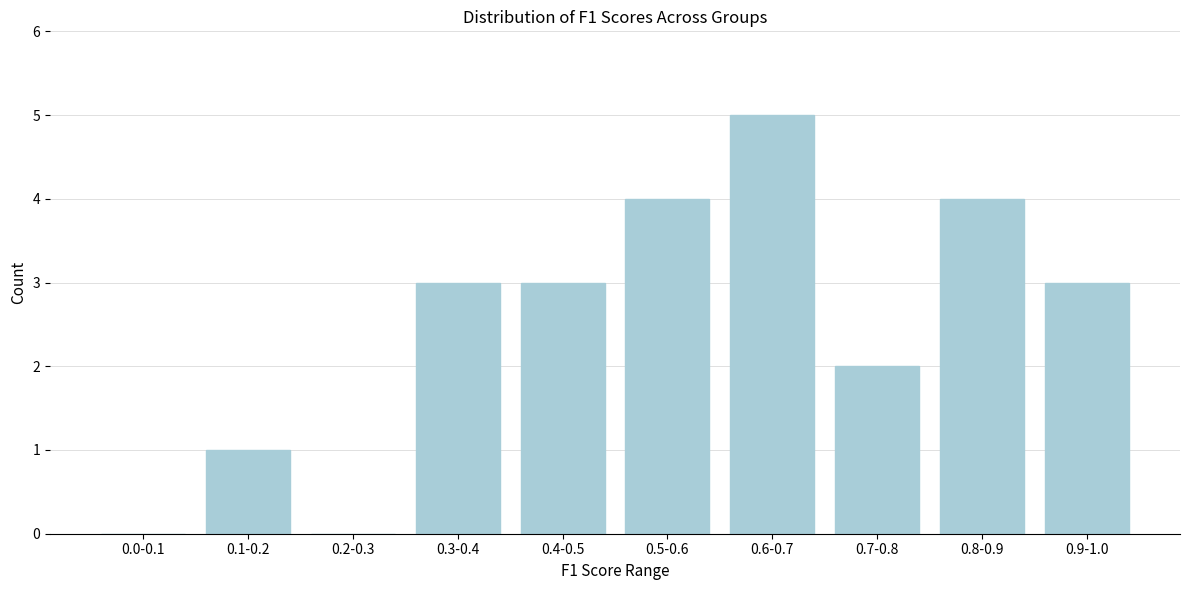

Reading left to right, what are all the values shown in this chart?

0.0-0.1=0	0.1-0.2=1	0.2-0.3=0	0.3-0.4=3	0.4-0.5=3	0.5-0.6=4	0.6-0.7=5	0.7-0.8=2	0.8-0.9=4	0.9-1.0=3